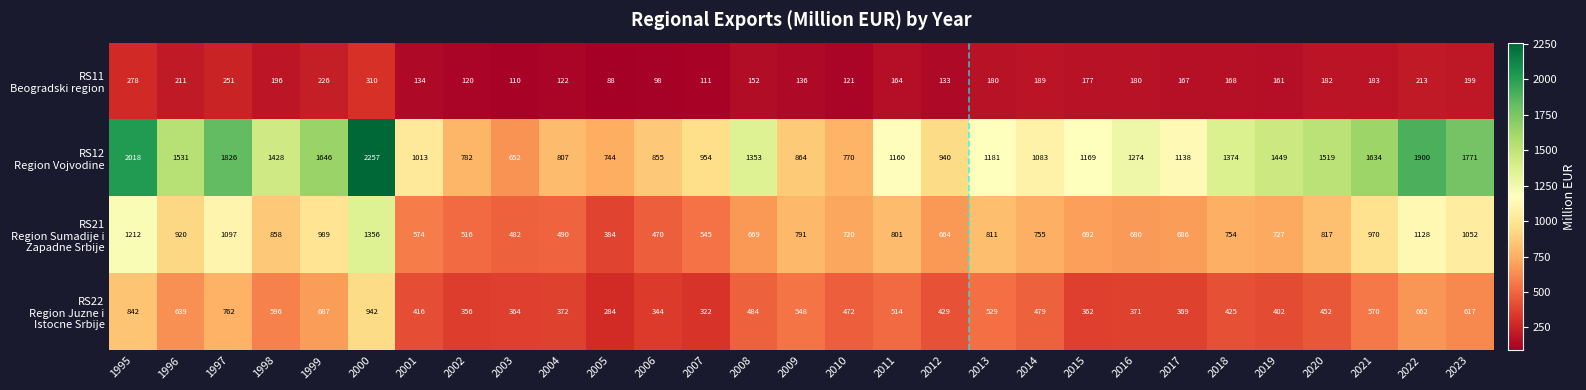

What is the spread (max minus min) of values at 2008?

1201